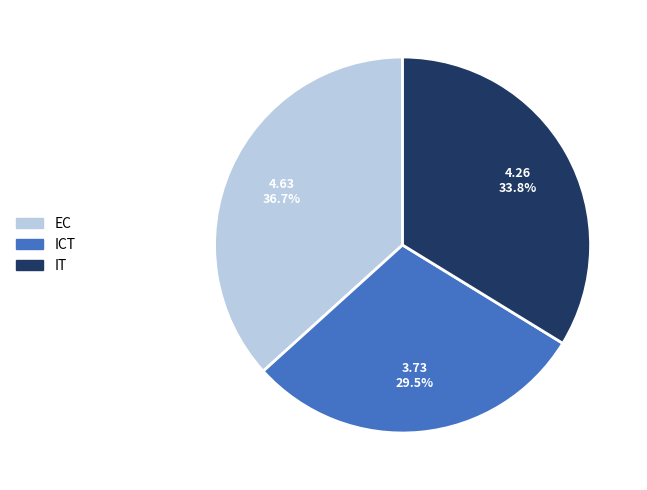

Which category has the biggest portion of the pie?

EC